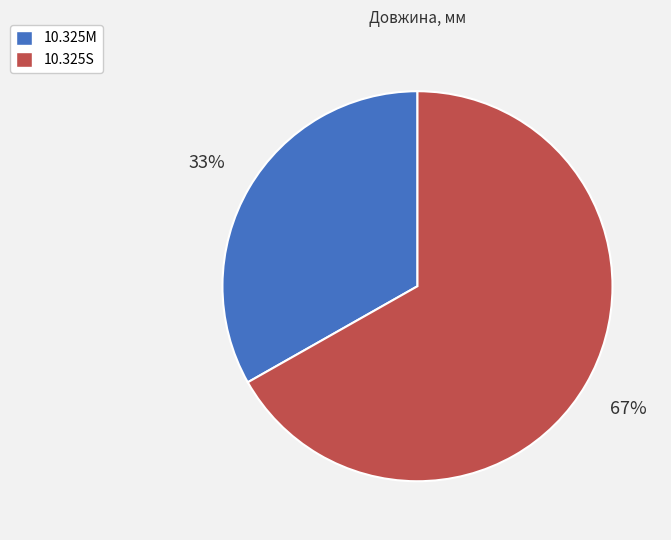

To the nearest percent, what is the difference between the largest and smallest slice percentages?

34%